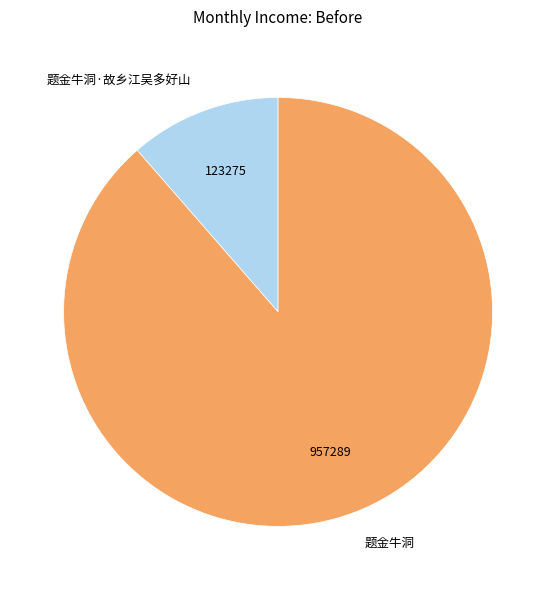

Is it true that 题金牛洞·故乡江吴多好山 is 4% of the pie?

False